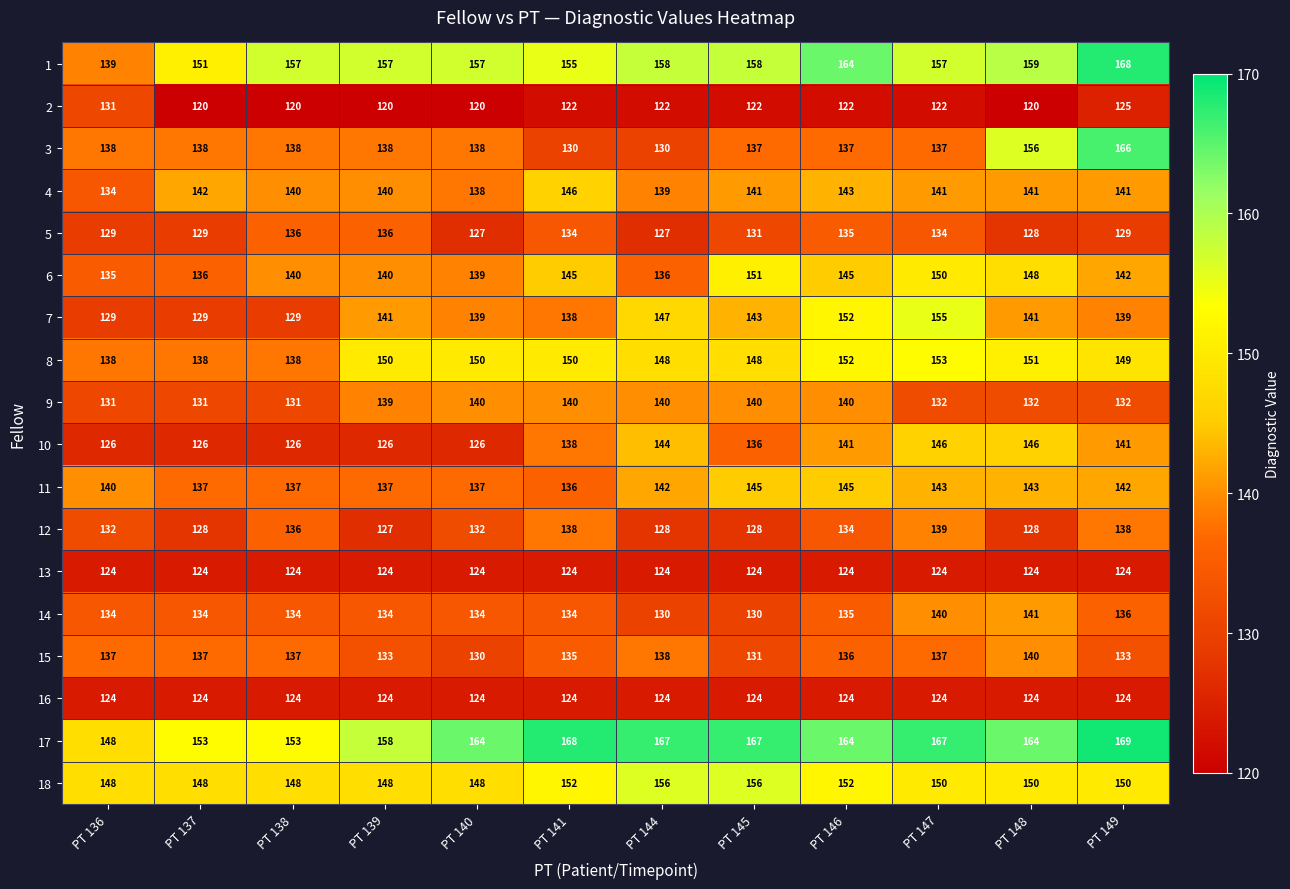

At which category is the sum across all series the highest?

PT 147